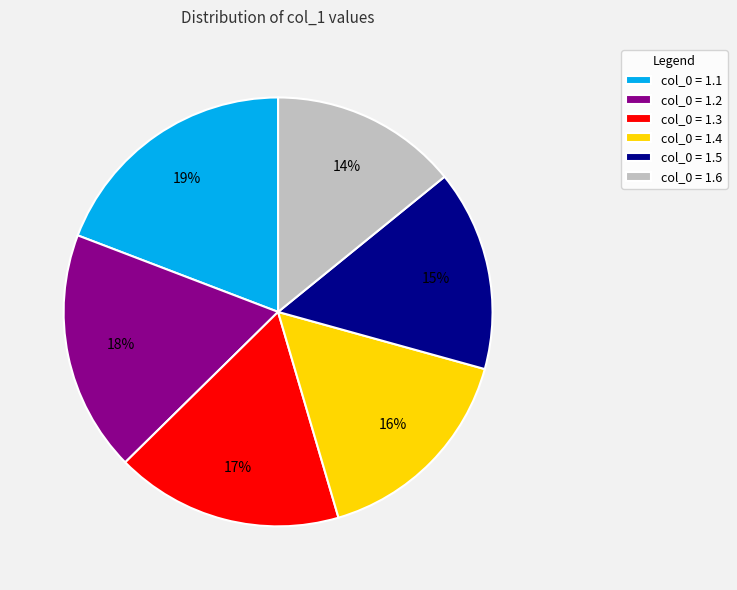

How many slices are in this pie chart?

6